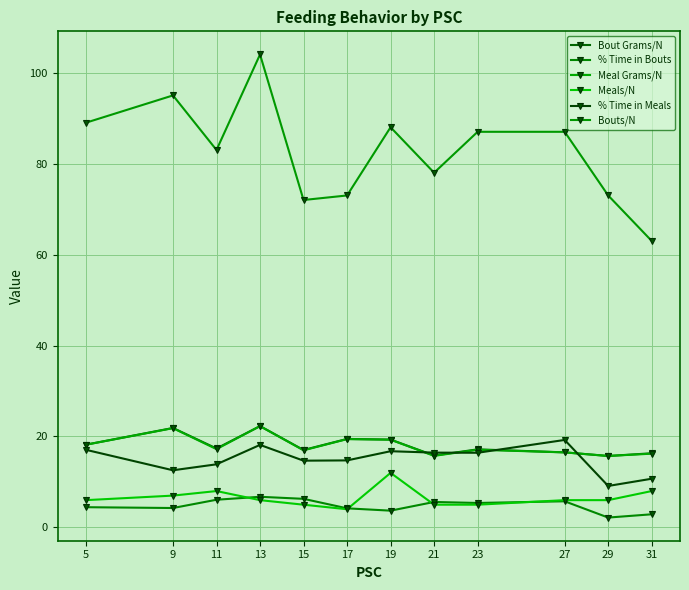

At 9, list the series in order from largest to smallest.

Bouts/N, Bout Grams/N, Meal Grams/N, % Time in Meals, Meals/N, % Time in Bouts